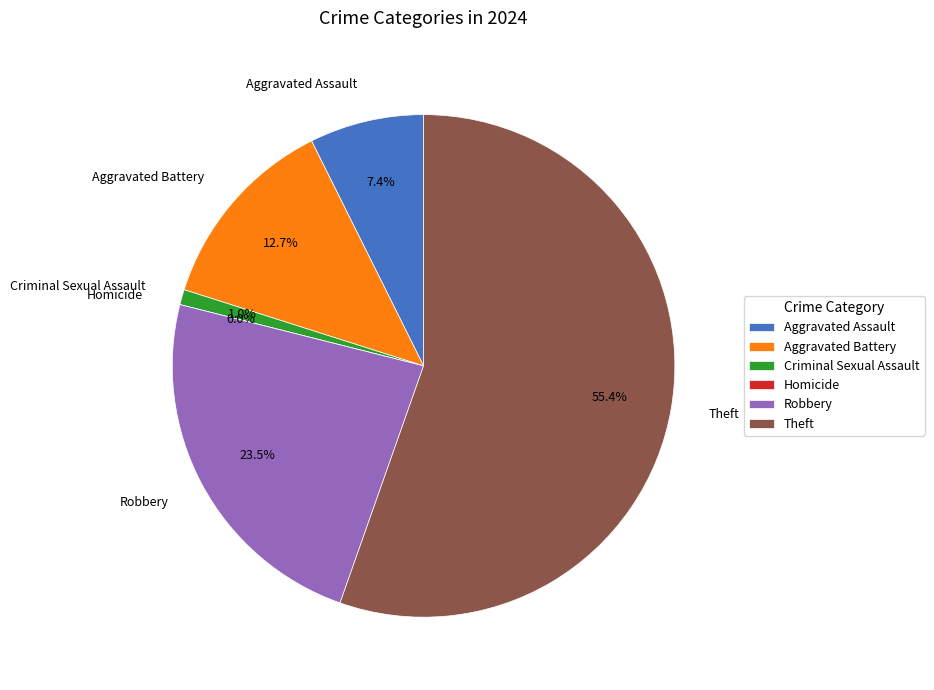

Is there any slice that represents more than half of the pie?

Yes